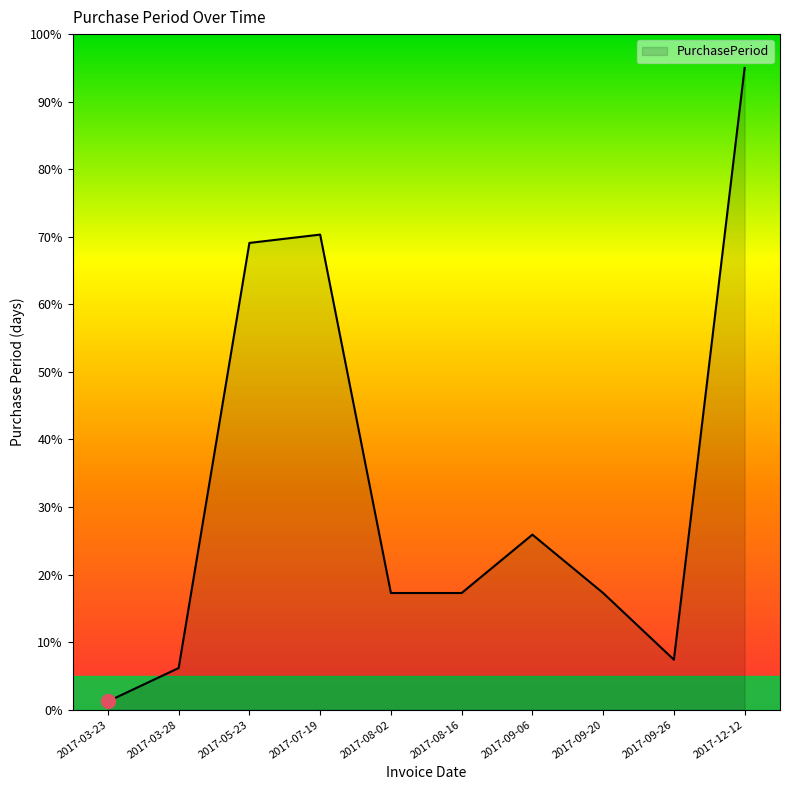

What is the change in value from 2017-09-26 to 2017-12-12?

+87.6